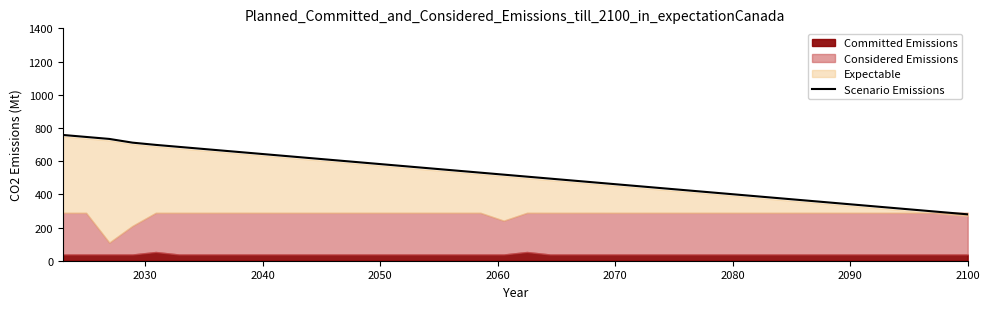

What is the lowest value of the Scenario Emissions series?

279.4